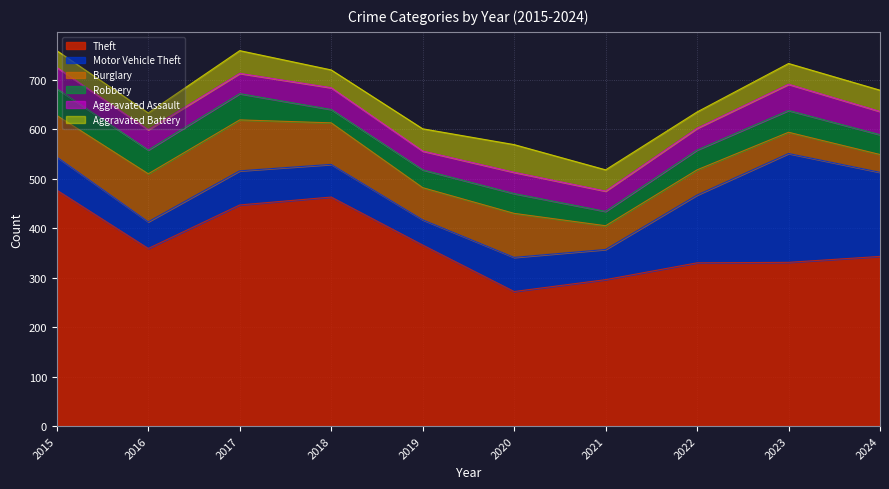

At which category does the chart reach its minimum across all series?

2018